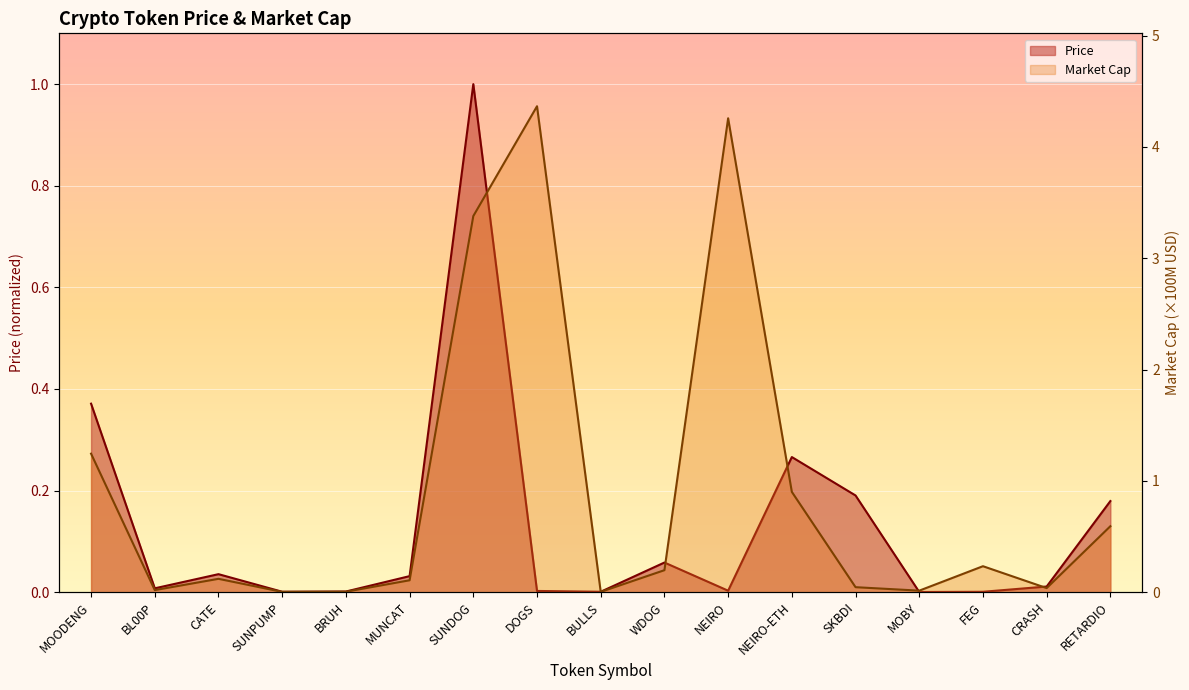

What is the greatest value displayed?

4.4